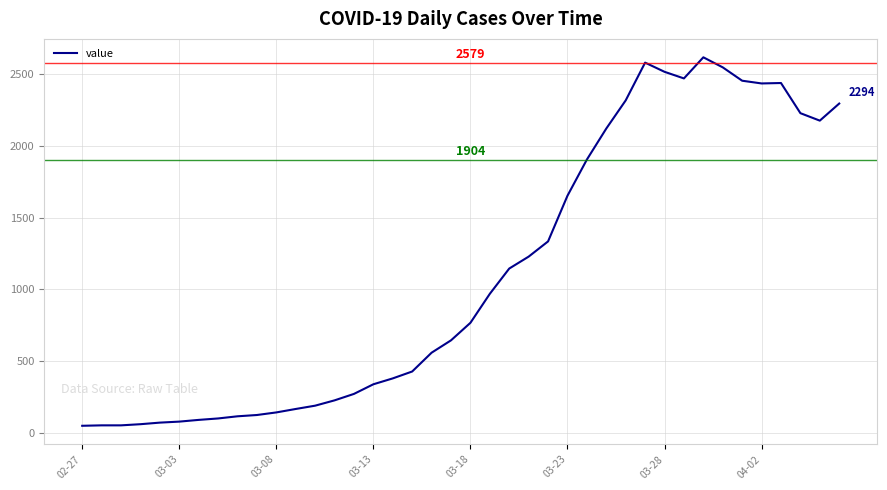

What is the difference between the maximum and minimum values?

2566